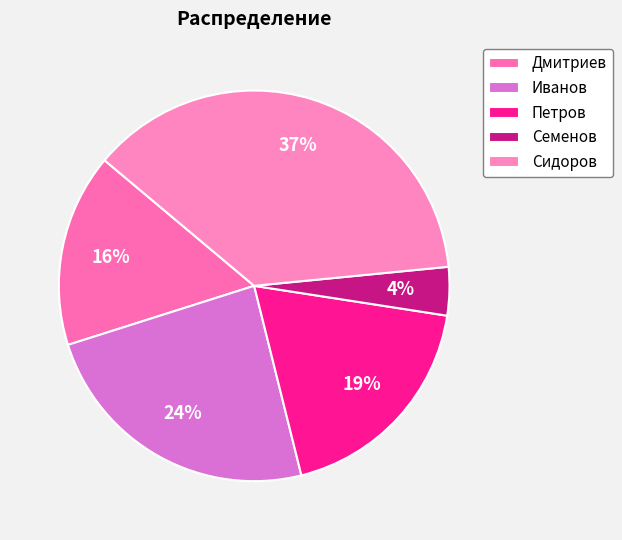

How many segments does this pie chart have?

5